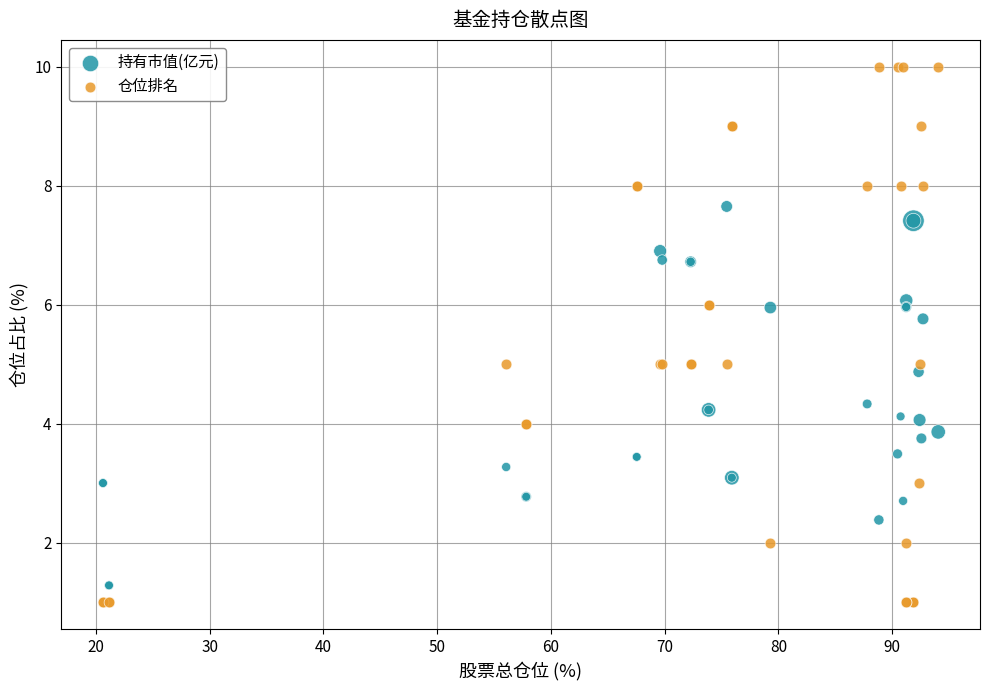

Which series contains the highest Y value?

仓位排名